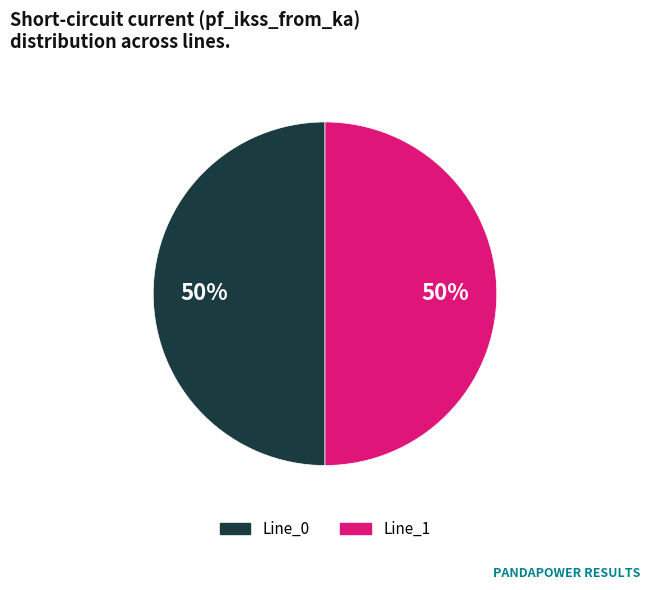

To the nearest percent, what is the average slice percentage?

50%